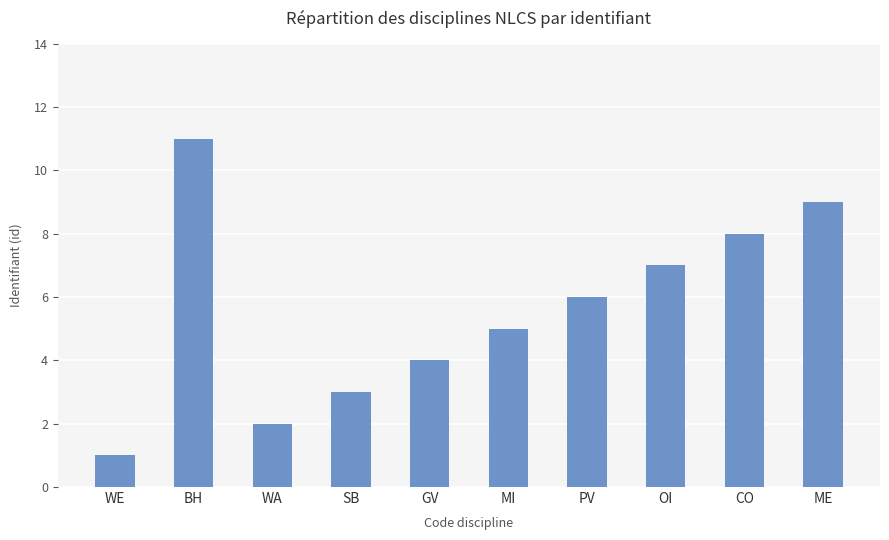

Rank the categories by value from lowest to highest.

WE, WA, SB, GV, MI, PV, OI, CO, ME, BH